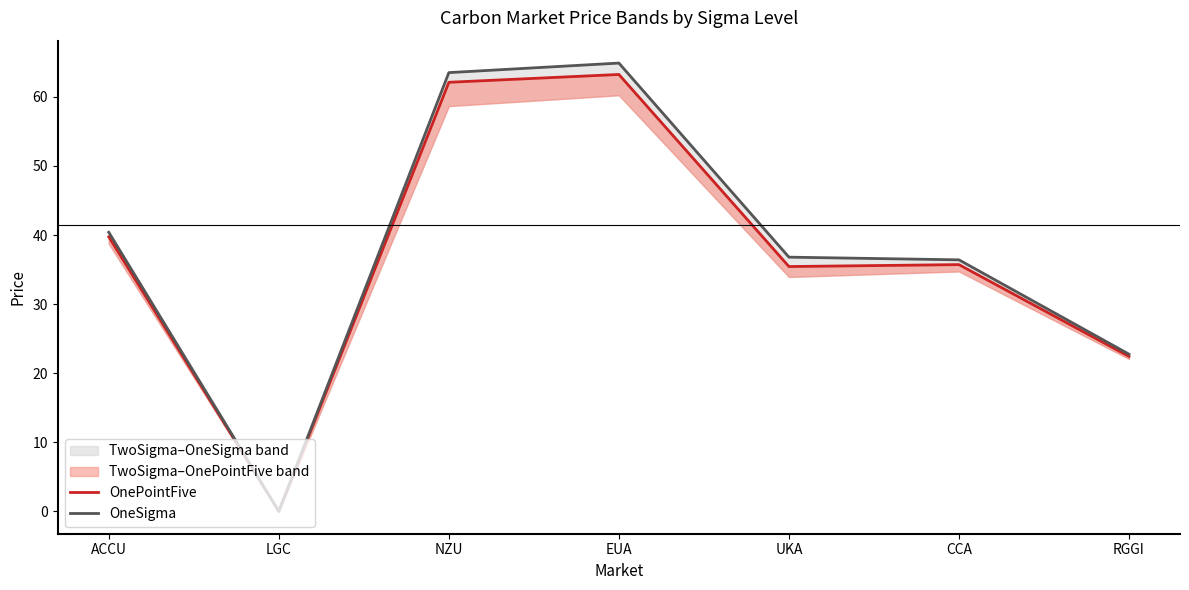

What is the value of the OneSigma point at the 1st from the left?

40.4